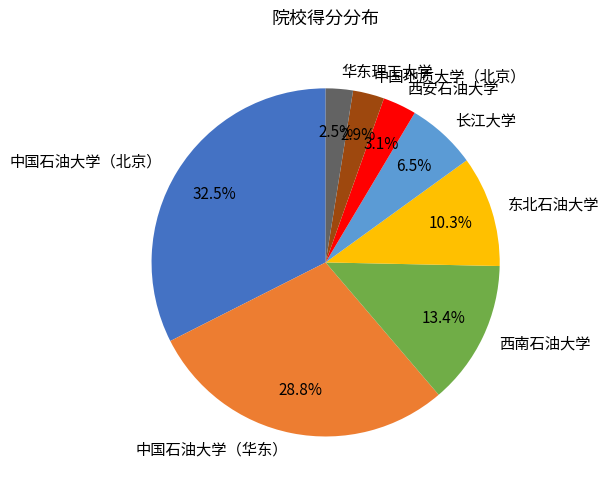

What is the largest slice in the pie chart?

中国石油大学（北京）